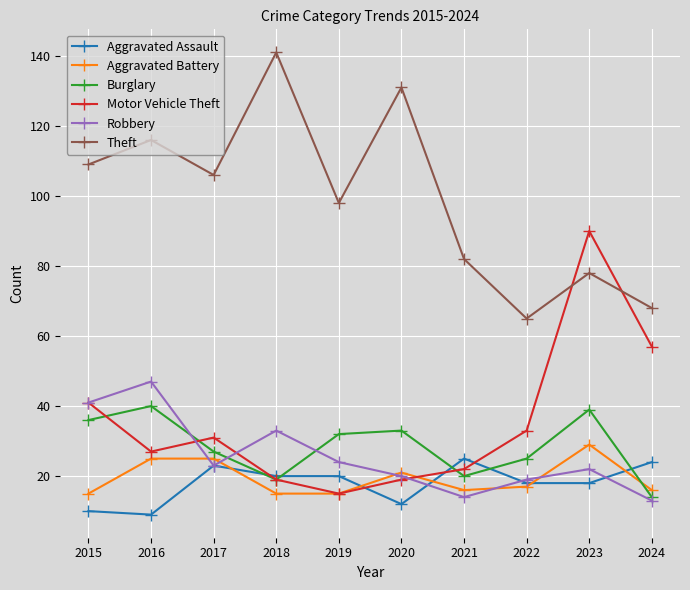

Where does the Aggravated Battery series first go above 17?

2016